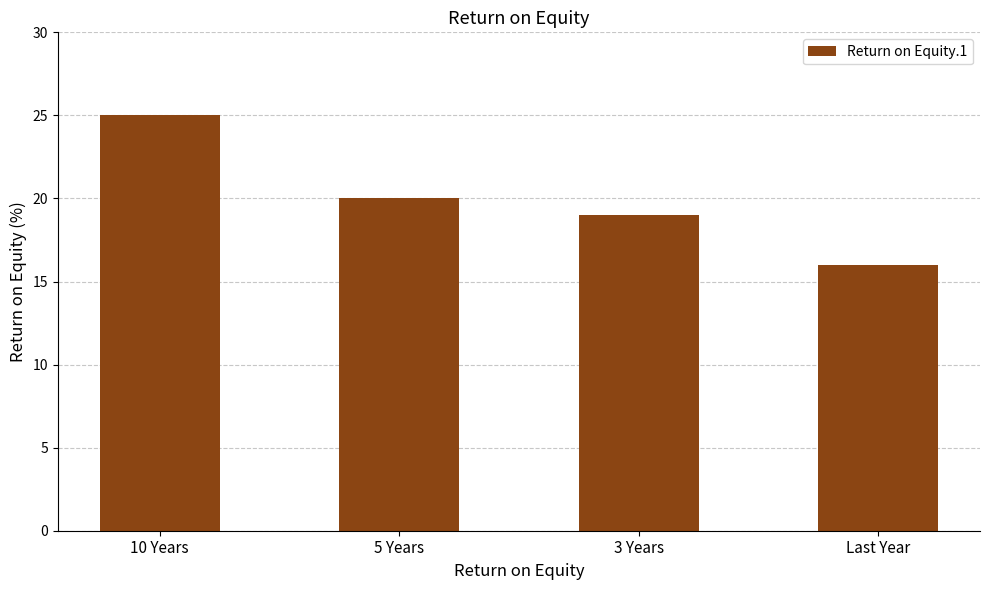

How many values are between 19 and 25?

3